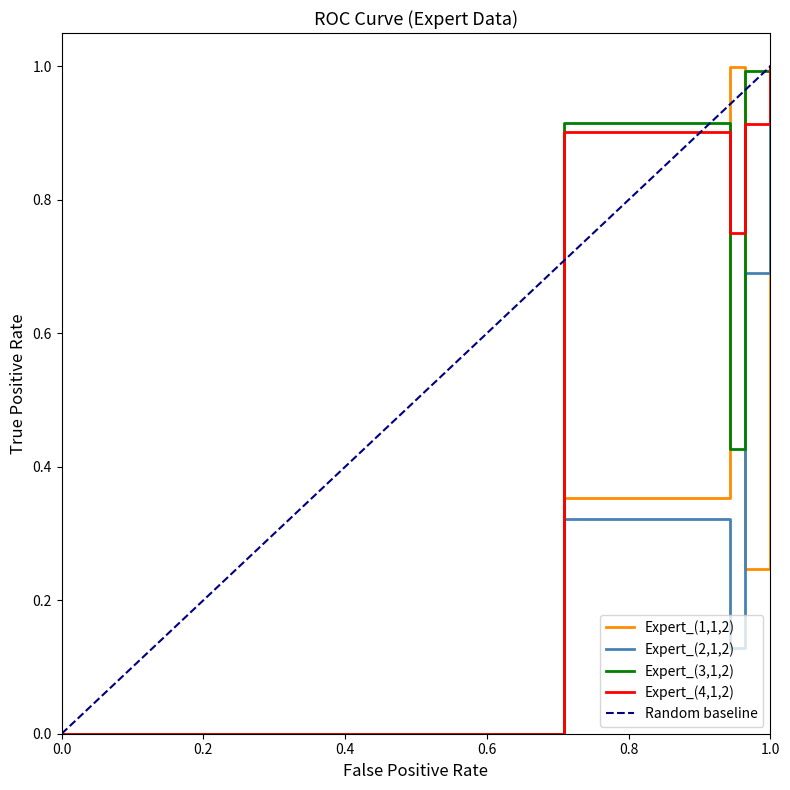

Is it true that Expert_(1,1,2) equals 1.4 at 1.0?

False